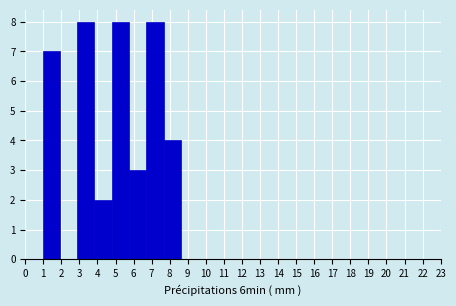

Reading left to right, list every bar in this chart as the range it spans on the x-axis followed by its height. Neither the bar edges nor the heights are printed on the chart, so give them approximately, as read against the axes.

0.0 to 1.0: 0
1.0 to 1.9: 7
1.9 to 2.9: 0
2.9 to 3.8: 8
3.8 to 4.8: 2
4.8 to 5.8: 8
5.8 to 6.7: 3
6.7 to 7.7: 8
7.7 to 8.6: 4
8.6 to 9.6: 0
9.6 to 10.5: 0
10.5 to 11.5: 0
11.5 to 12.5: 0
12.5 to 13.4: 0
13.4 to 14.4: 0
14.4 to 15.3: 0
15.3 to 16.3: 0
16.3 to 17.3: 0
17.3 to 18.2: 0
18.2 to 19.2: 0
19.2 to 20.1: 0
20.1 to 21.1: 0
21.1 to 22.0: 0
22.0 to 23.0: 0